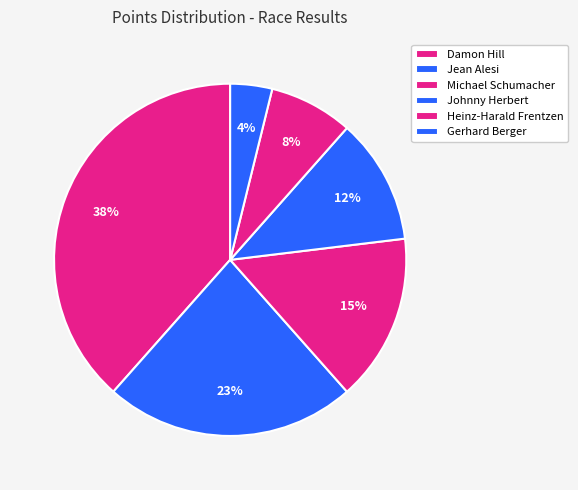

How many slices are in this pie chart?

6